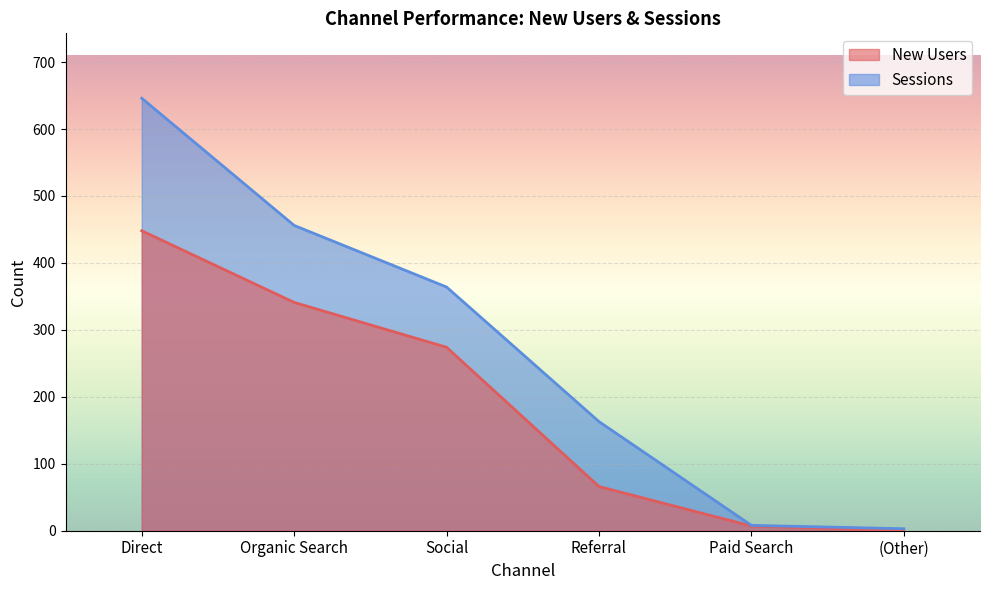

How many lines are shown in the chart?

2